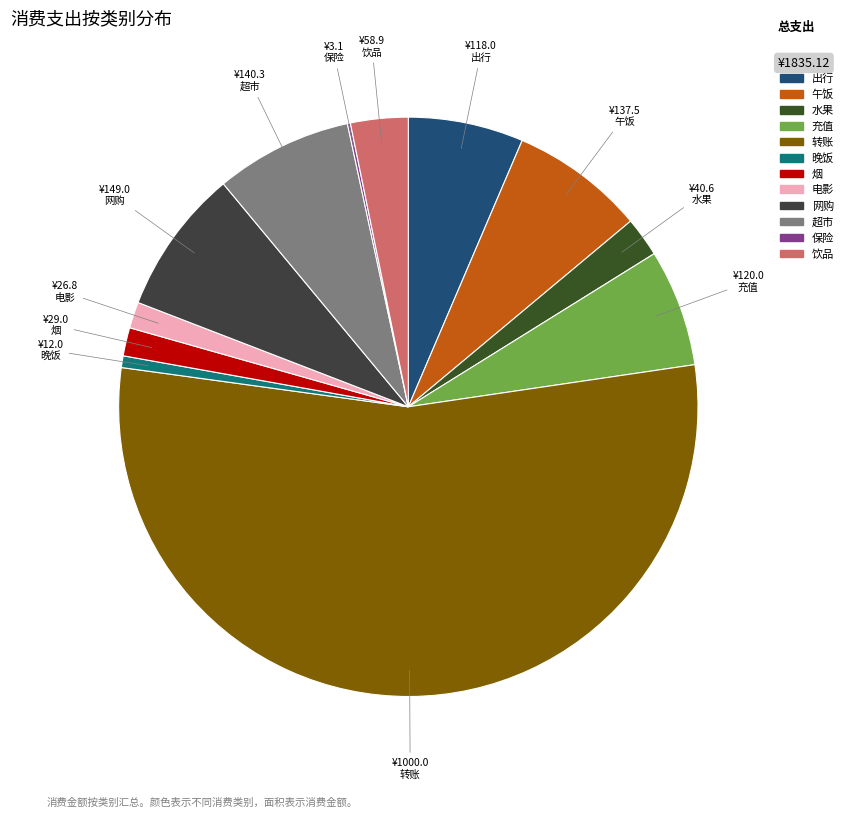

Count the number of slices in the pie.

12